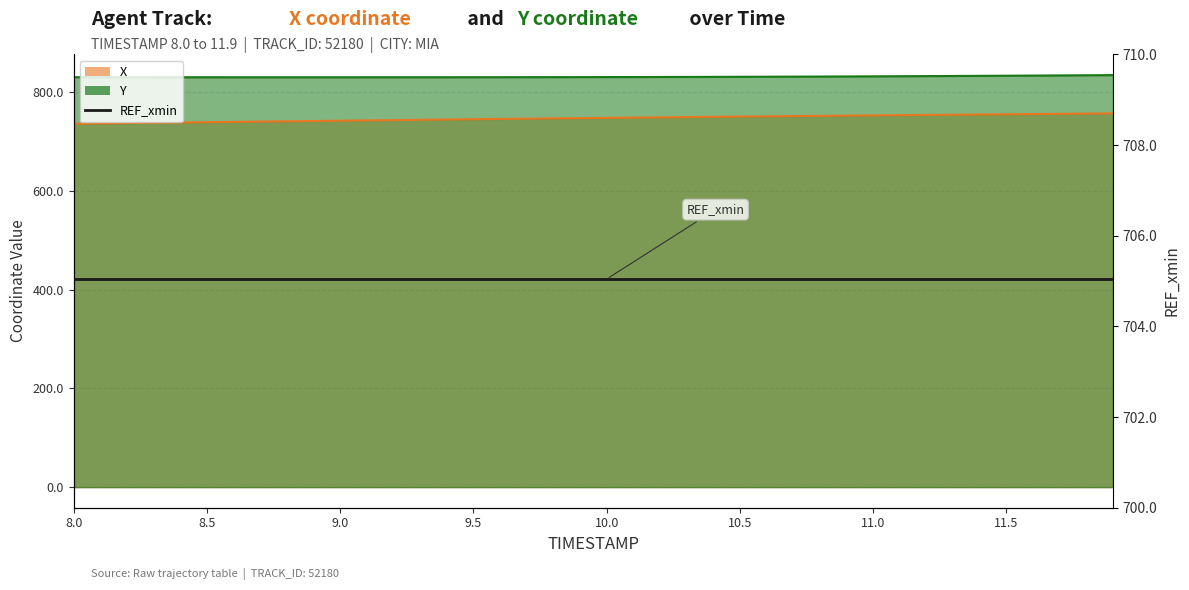

What is the sum of all Y values?

33273.5